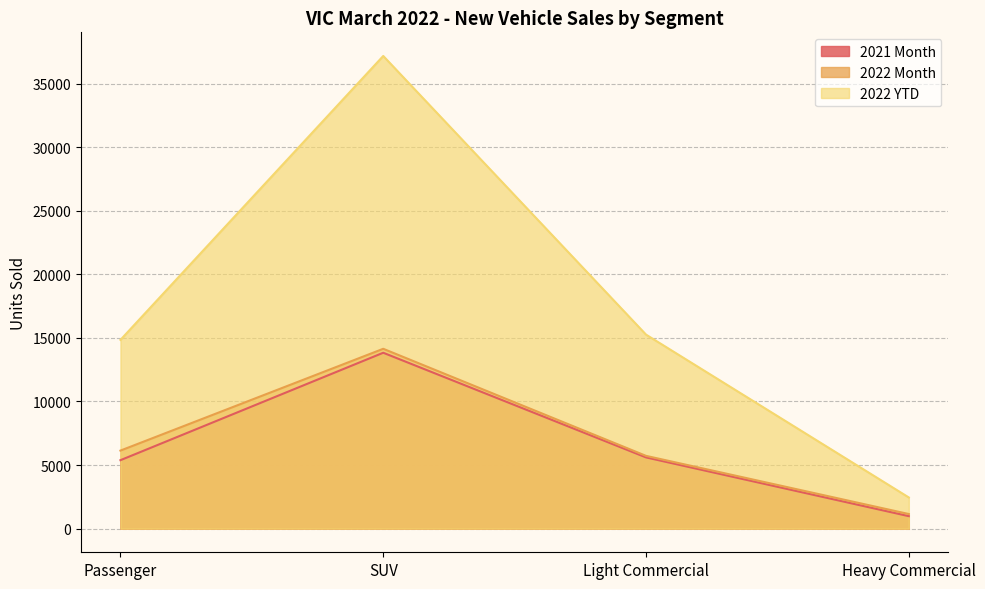

What is the difference between the highest and lowest values at Heavy Commercial?

1471